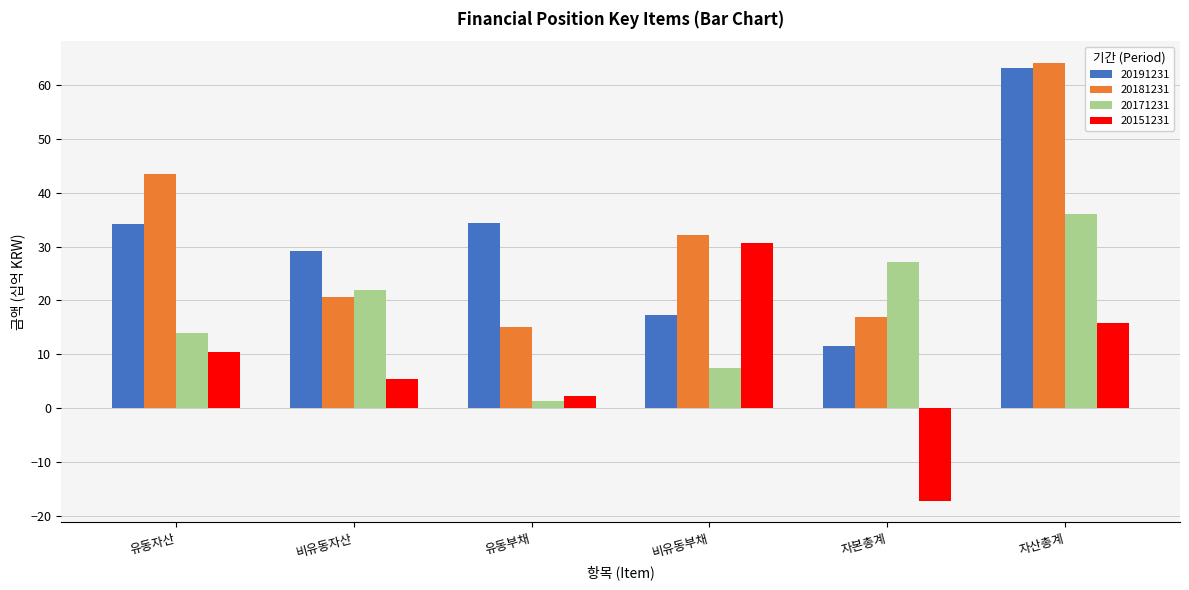

At which category is the sum across all series the highest?

자산총계